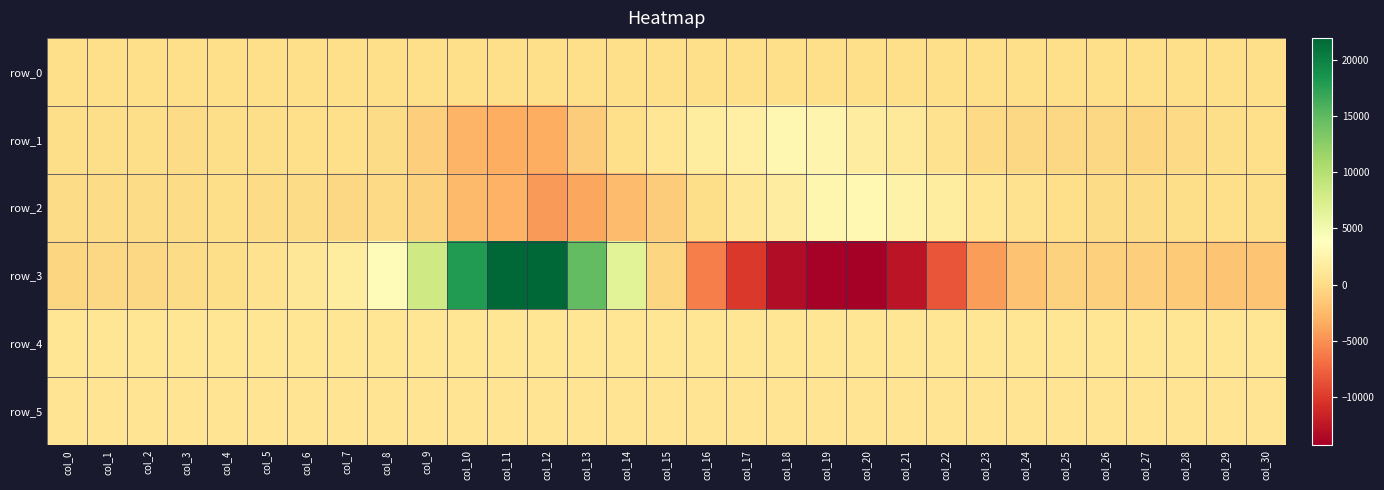

Is the value of row_1 at col_19 greater than the value of row_3 at col_1?

Yes